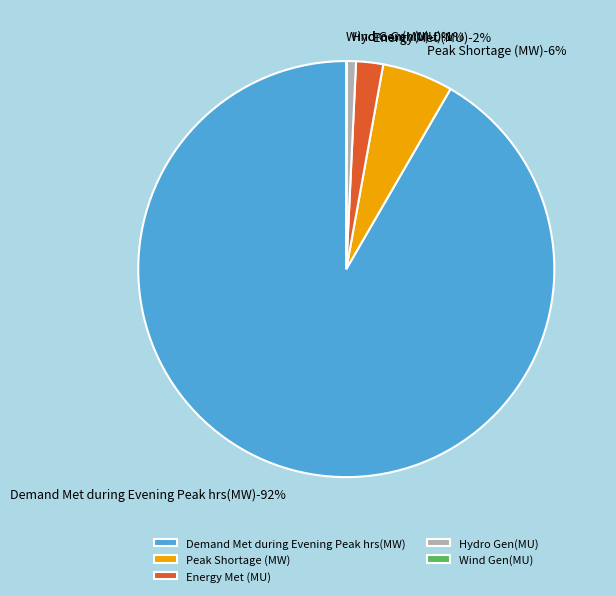

What is the change in value from Peak Shortage (MW) to Energy Met (MU)?

-1704